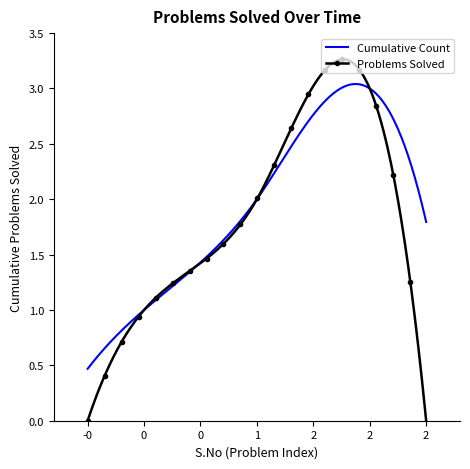

Rank the series by their maximum value, from highest to lowest.

Problems Solved, Cumulative Count